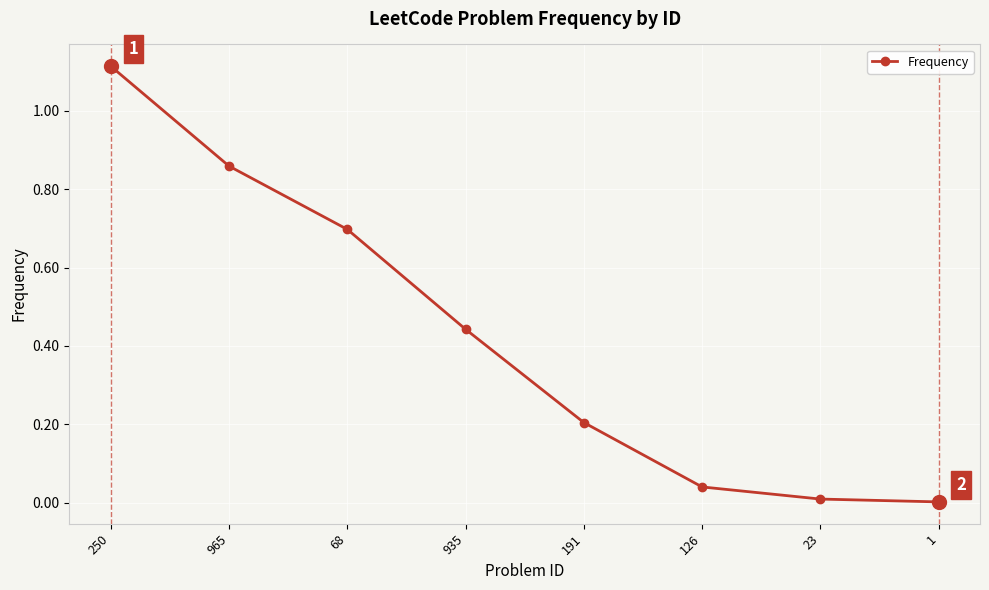

True or false: the data shows 0.0 at 126.

True